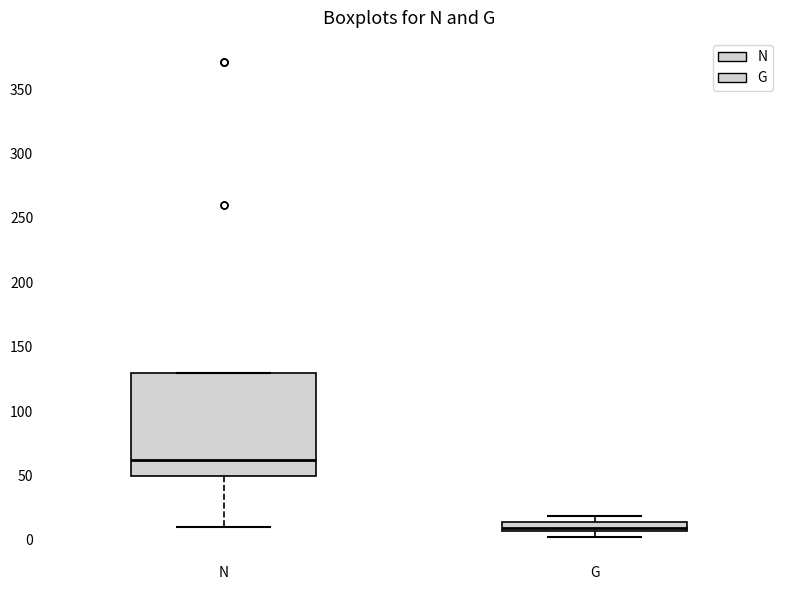

Comparing the boxes themselves (not the whiskers), which one is the tallest?

N